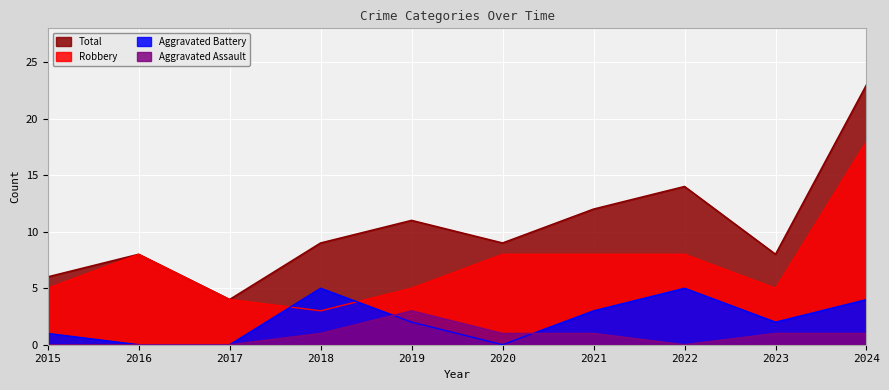

Is it true that Aggravated Battery equals 0 at 2017?

True